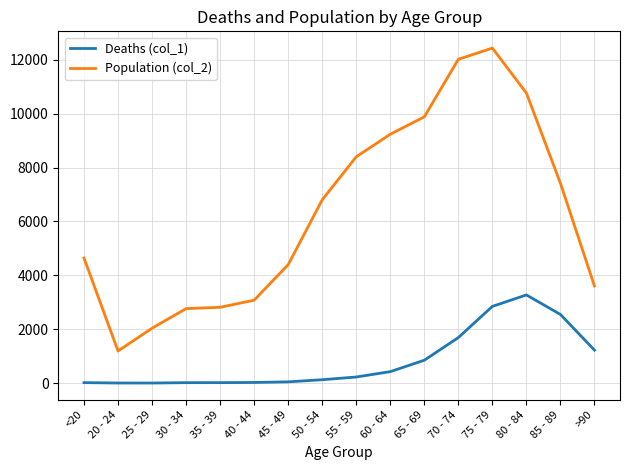

What are all the series names shown in the legend?

Deaths (col_1), Population (col_2)